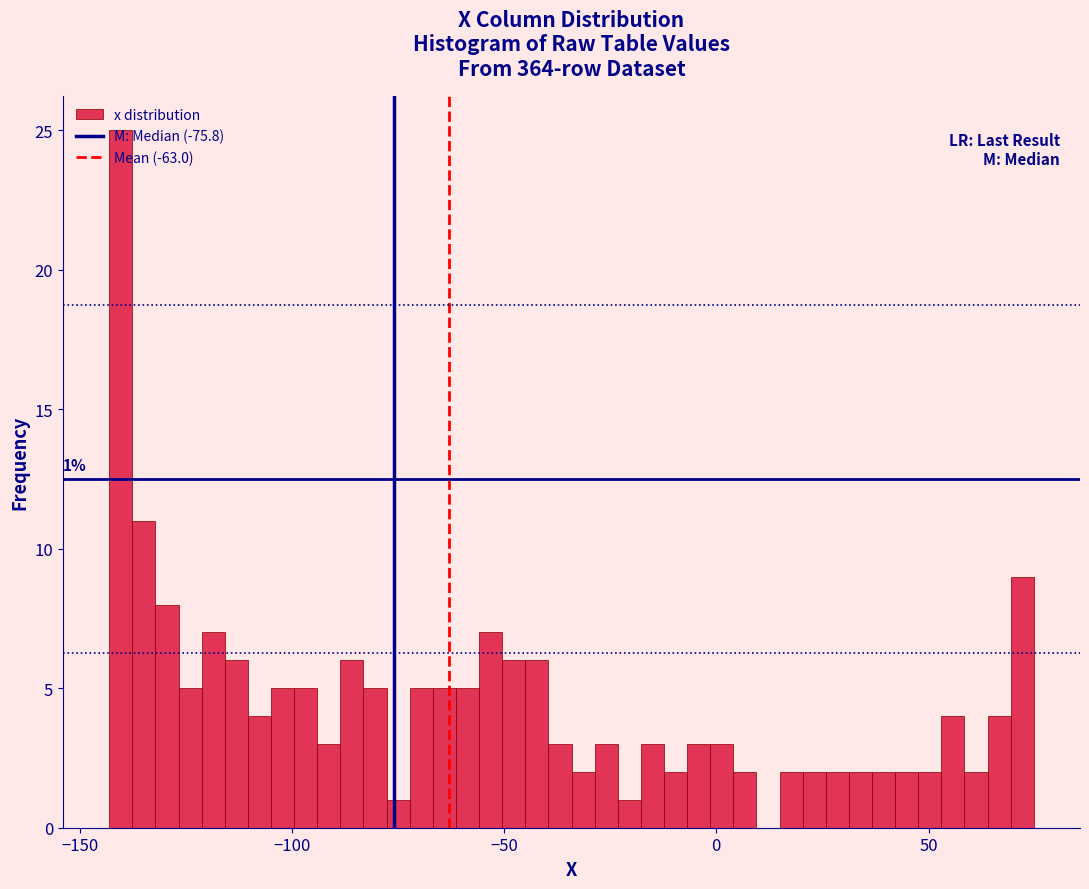

Around what value on the x-axis is the tallest bar? Give the approximate position of its centre, as read against the axis.

-140